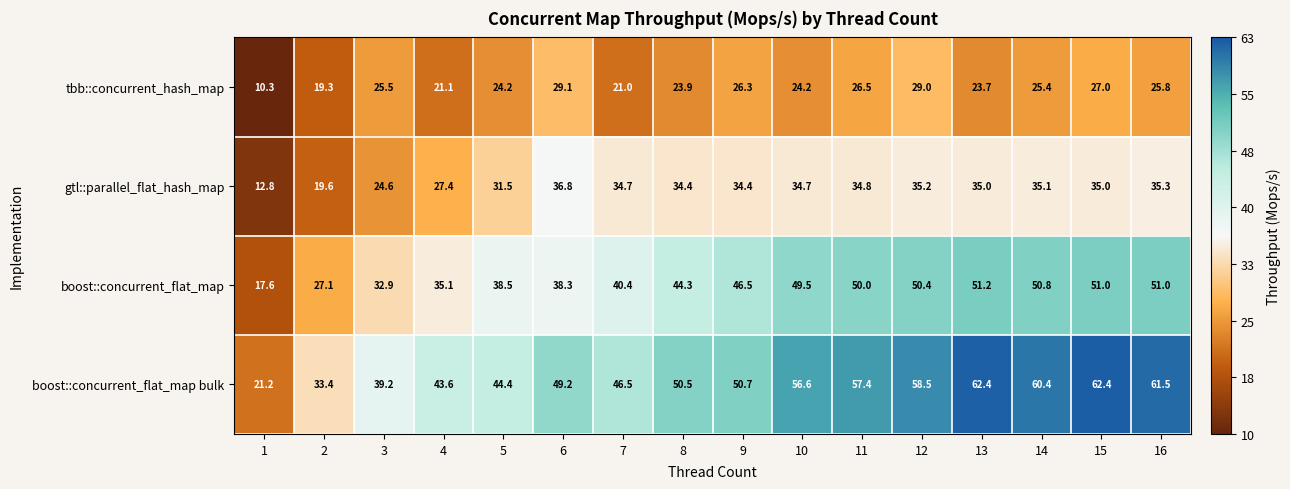

The value of boost::concurrent_flat_map at 8 is 13.0. True or false?

False